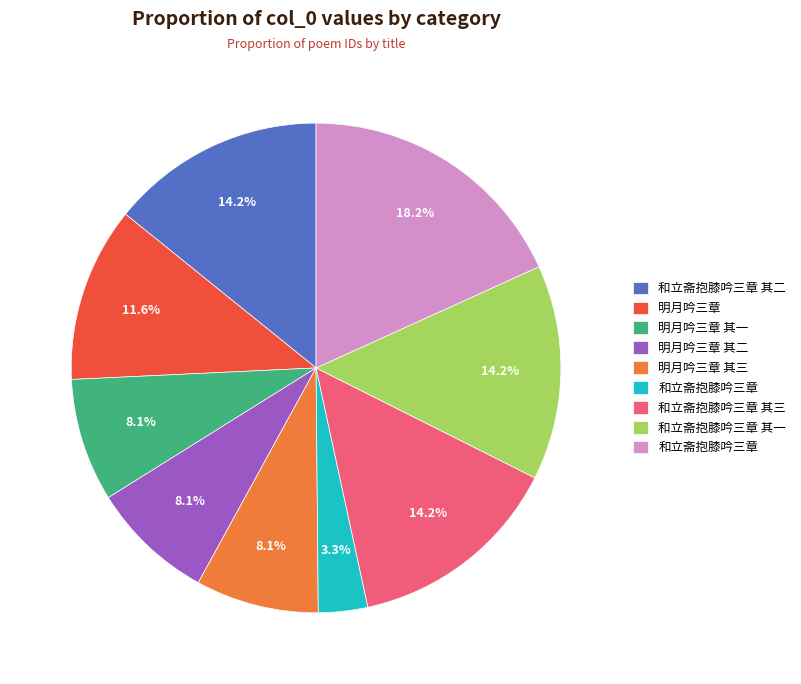

Is there any slice that represents more than half of the pie?

No